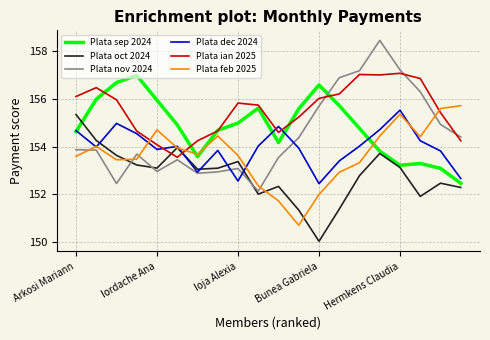

Which series has the widest spread of values?

Plata nov 2024